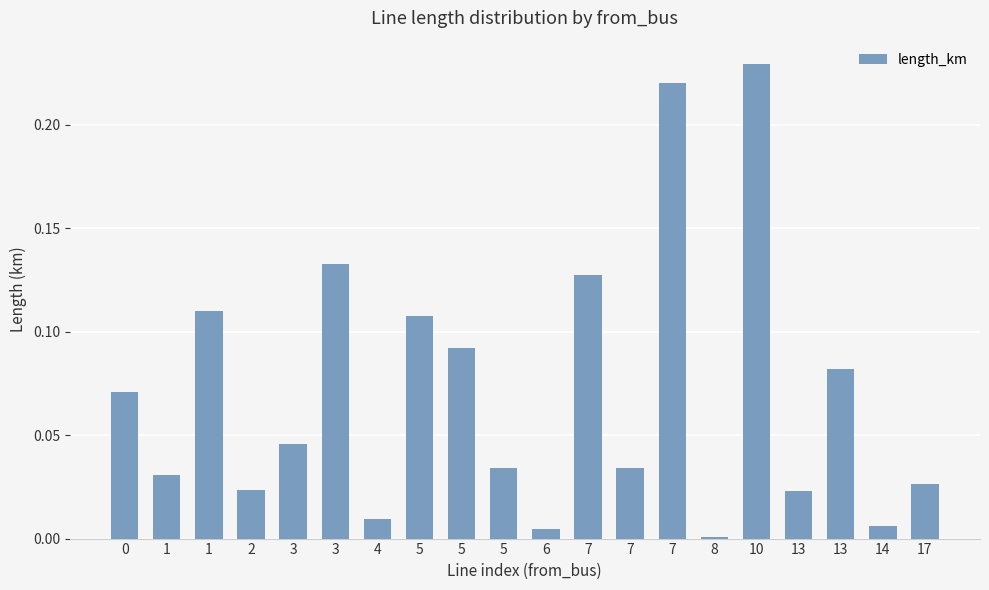

What is the average value?

0.1